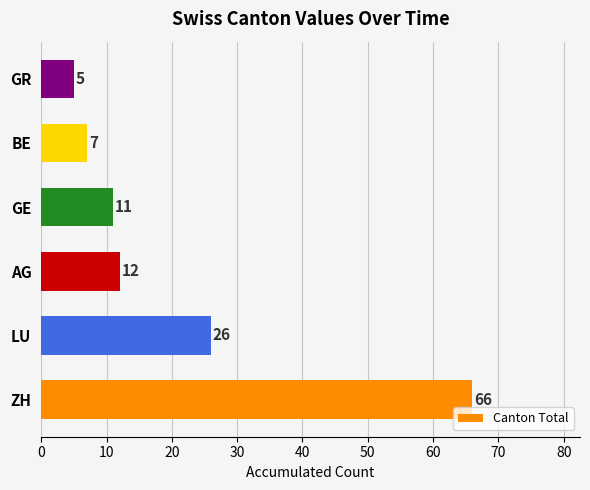

Are the bars grouped side by side (vs. stacked)?

No